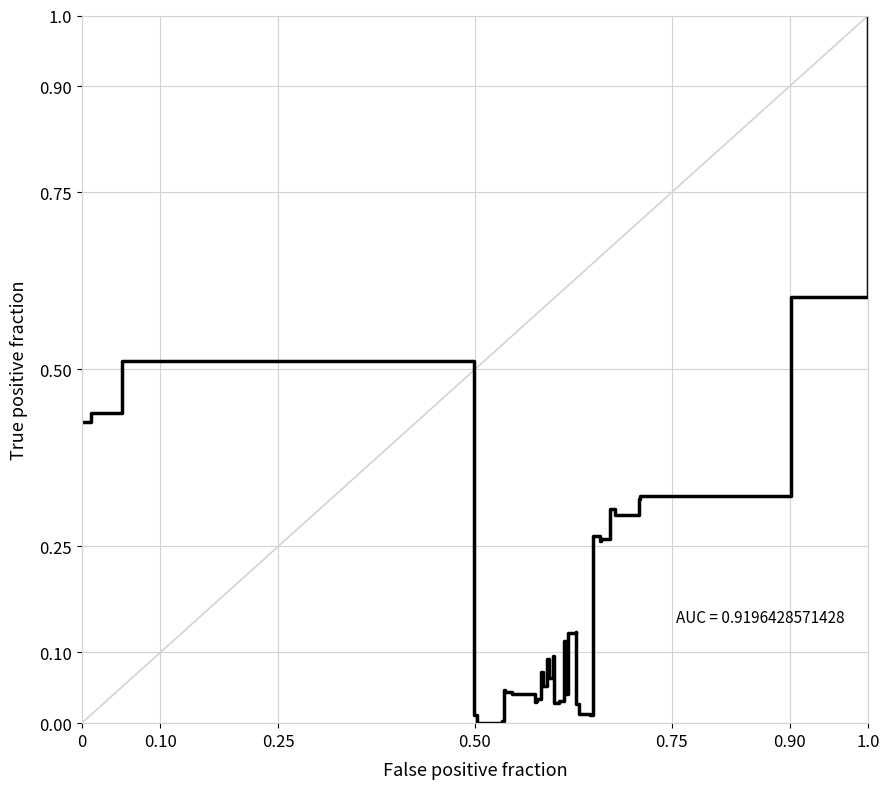

What is the maximum value shown in the chart?

1.0